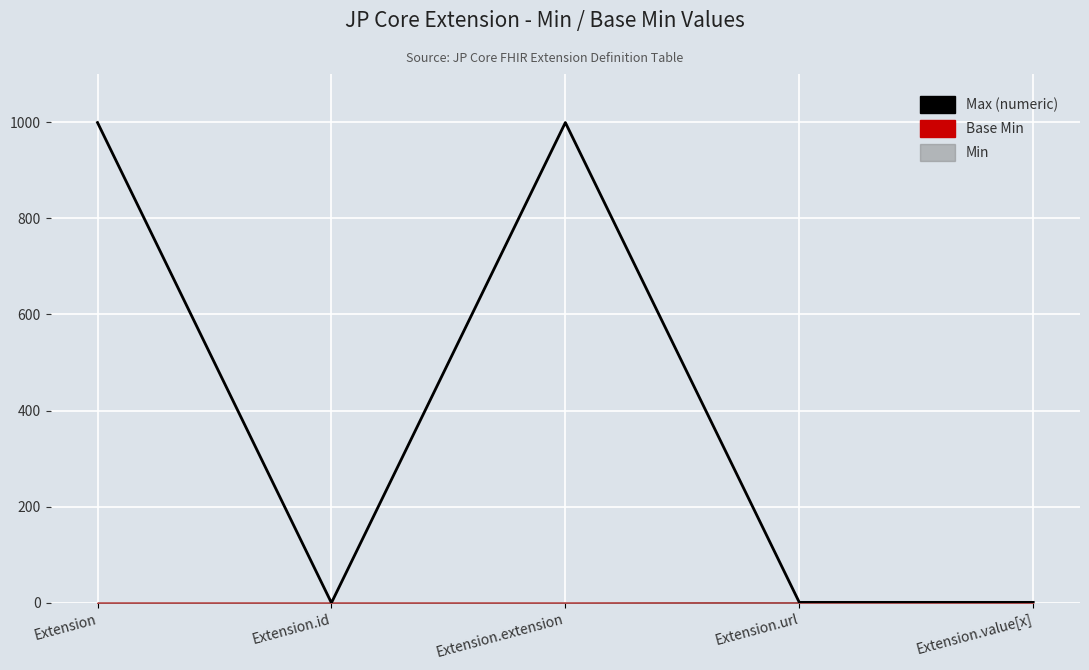

At which category does the data reach its first local peak?

Extension.extension